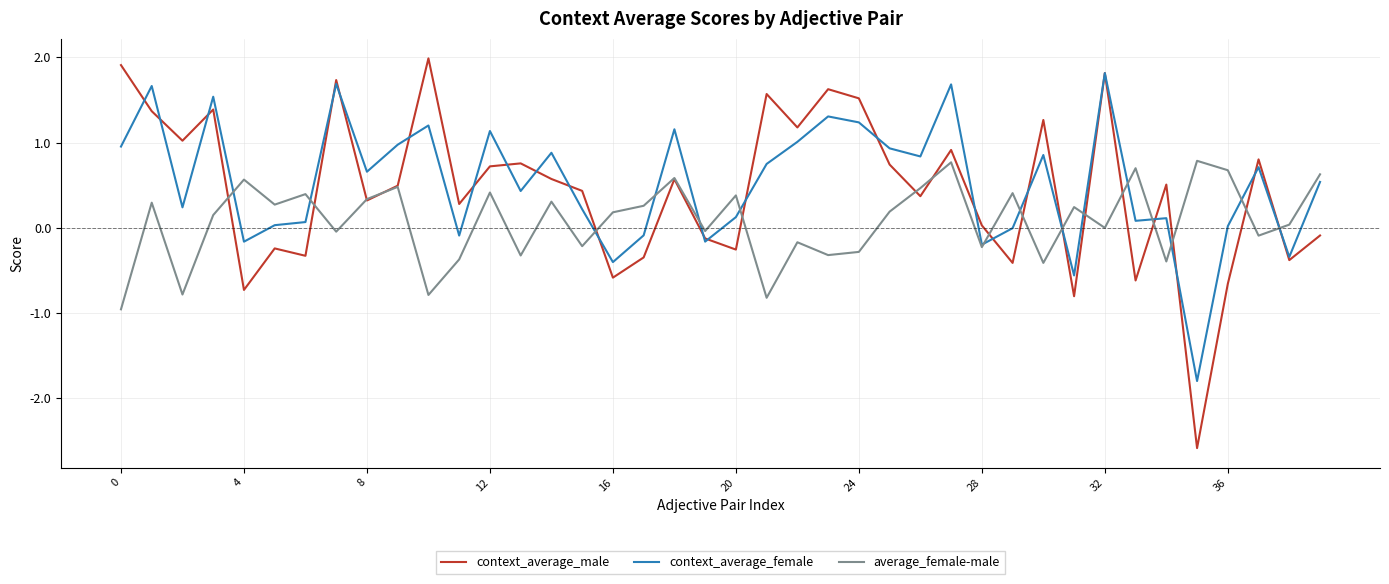

Rank the series by their maximum value, from highest to lowest.

context_average_male, context_average_female, average_female-male